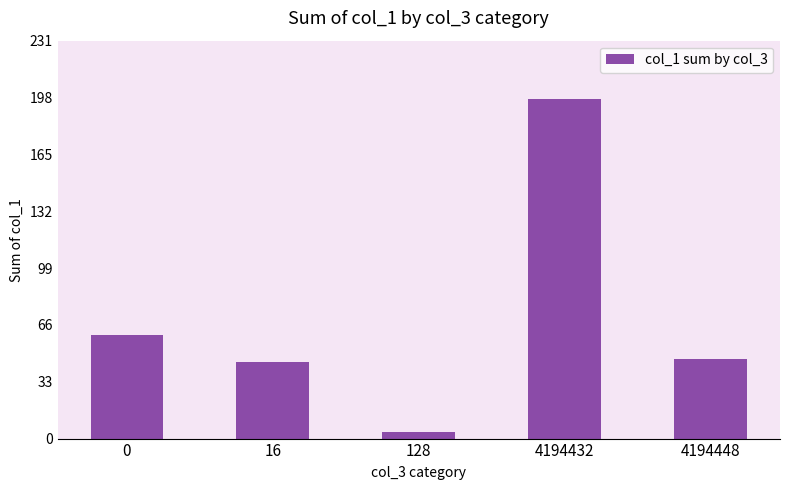

How many categories are shown in the chart?

5